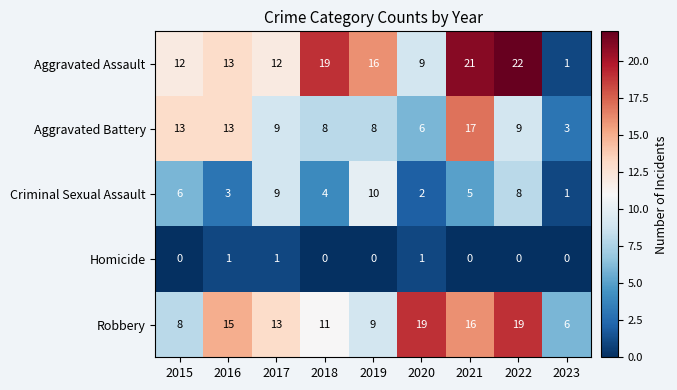

At how many categories does at least one series exceed 10?

8